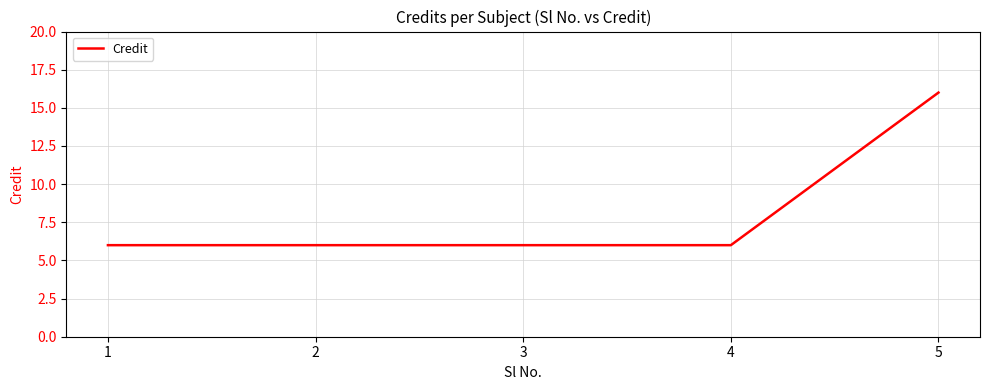

True or false: the data shows 6 at 1.

True